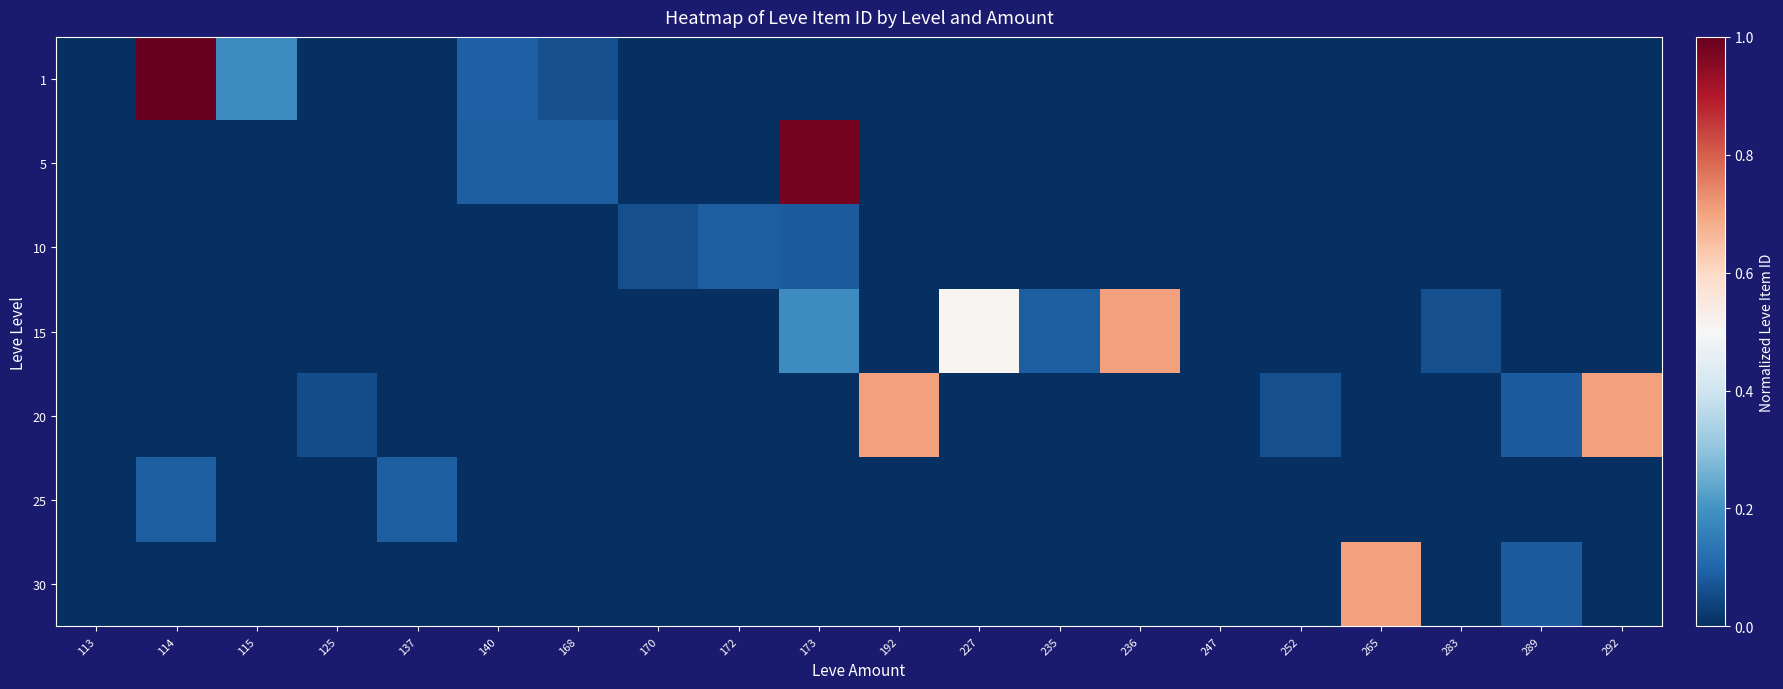

What is the total value across all series at 114?

1.1